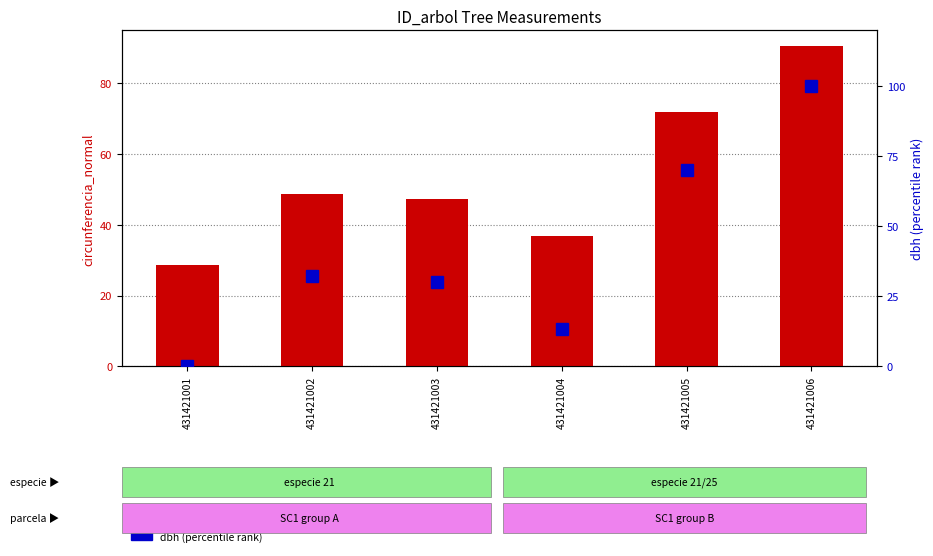

At which label does dbh first exceed 32?

431421002